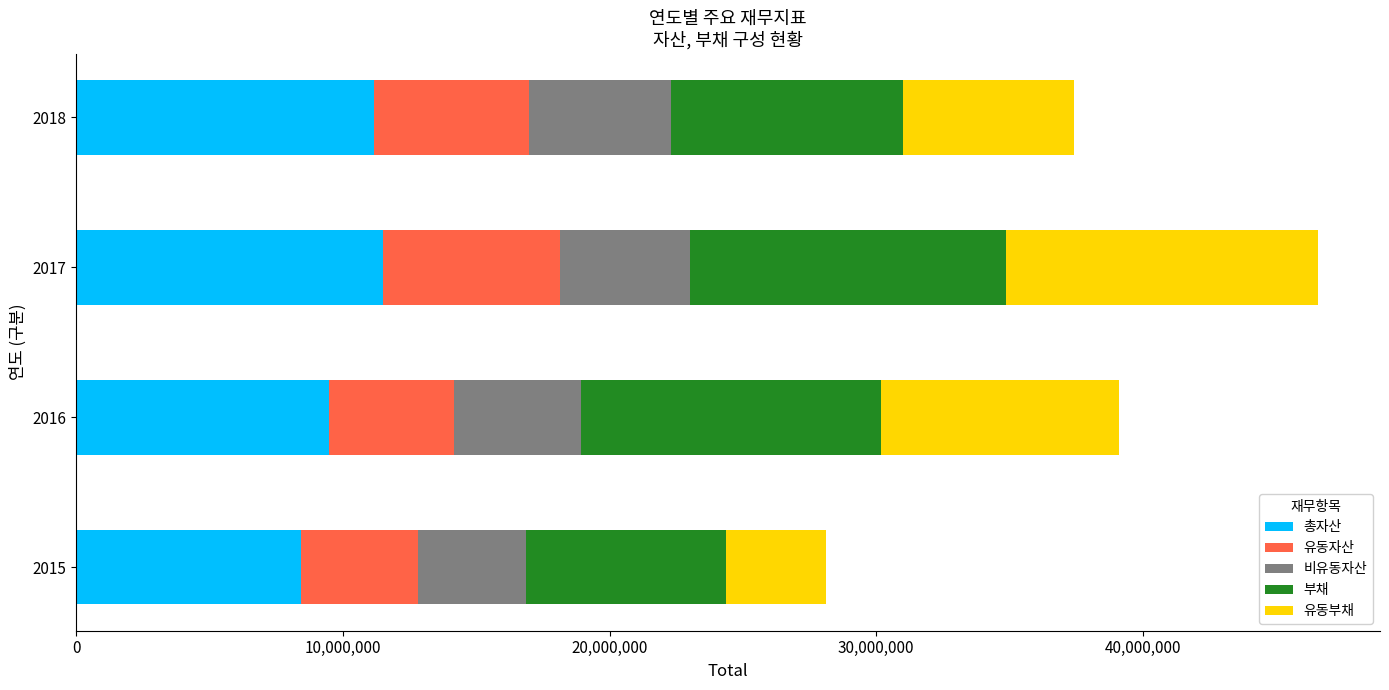

What is the total value across all series at 2015?

28101551